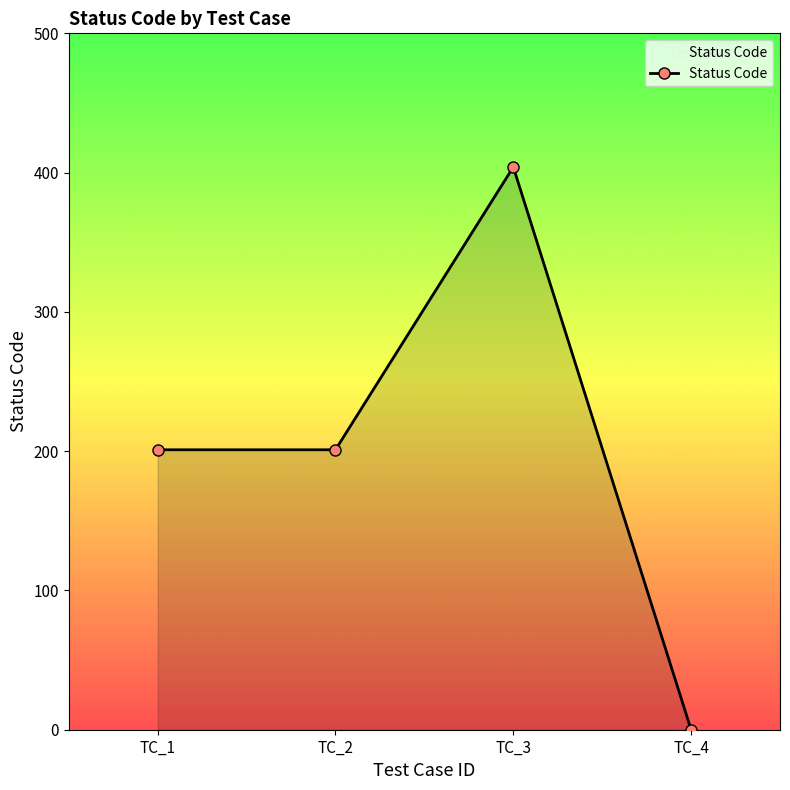

What is the sum of all values?

806